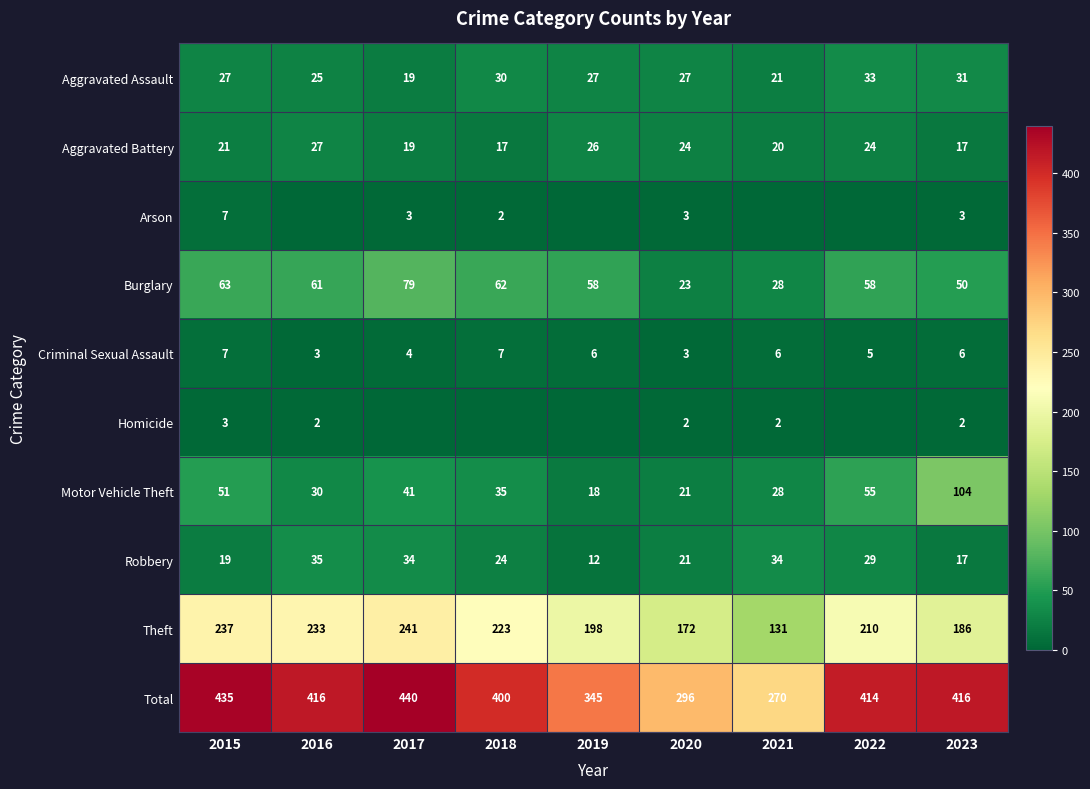

Where is Robbery nearest to the value 23?

2018